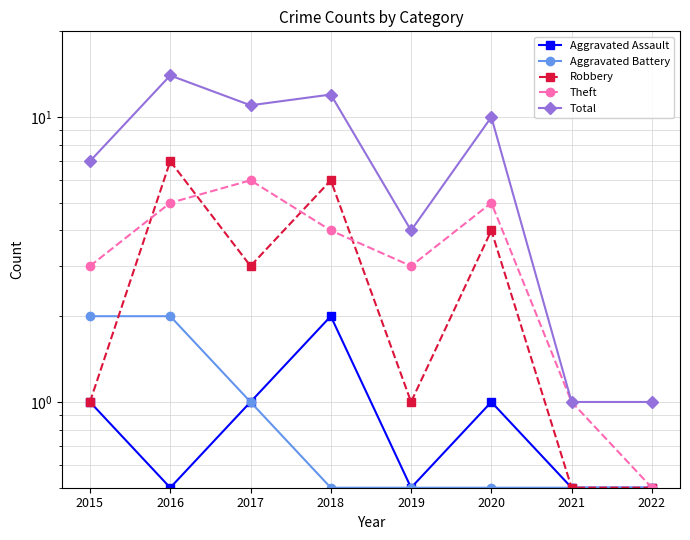

Rank the categories by Aggravated Assault value from highest to lowest.

2018, 2015, 2017, 2020, 2016, 2019, 2021, 2022